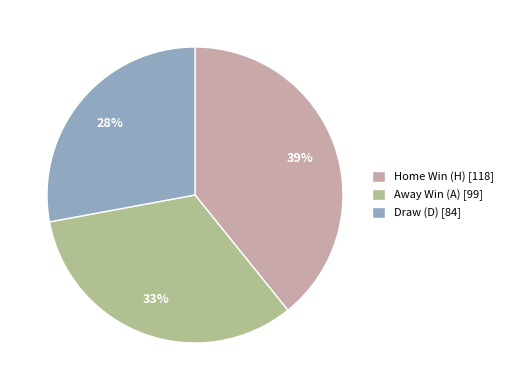

Does Home Win (H) [118] represent more than half of the total?

No